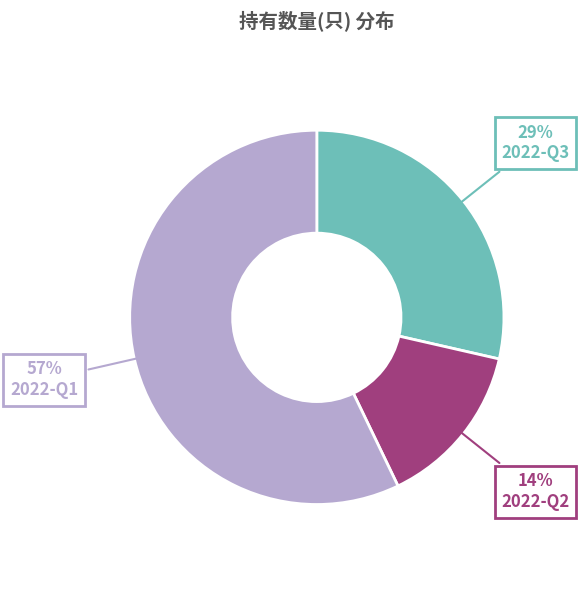

Is the sum of 2022-Q1 and 2022-Q2 greater than half?

Yes